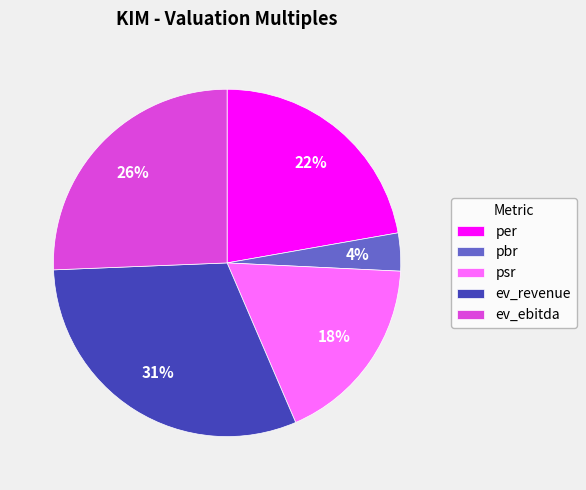

To the nearest percent, what is the difference between the largest and smallest slice percentages?

27%